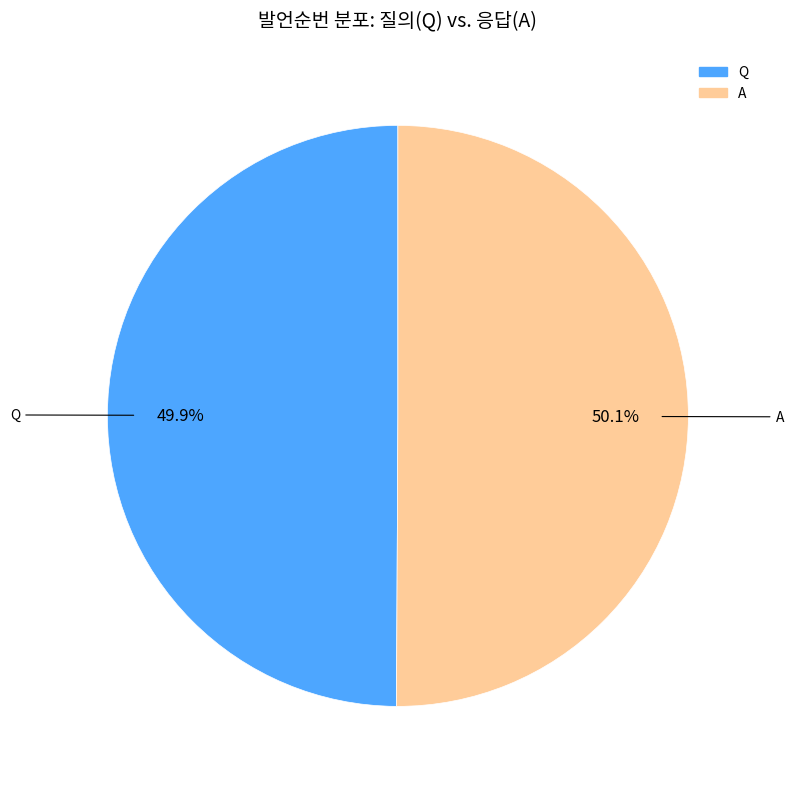

True or false: A accounts for 50% of the total.

True